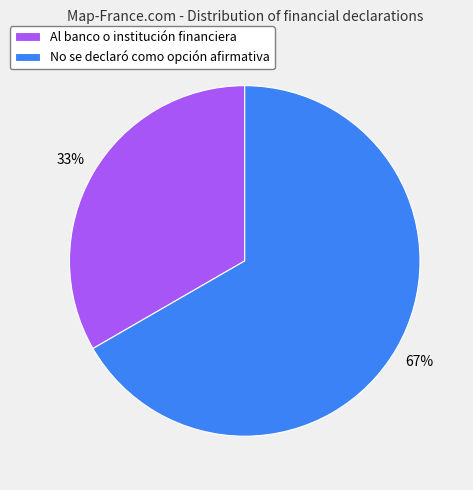

Rank the categories by value from lowest to highest.

Al banco o institución financiera, No se declaró como opción afirmativa